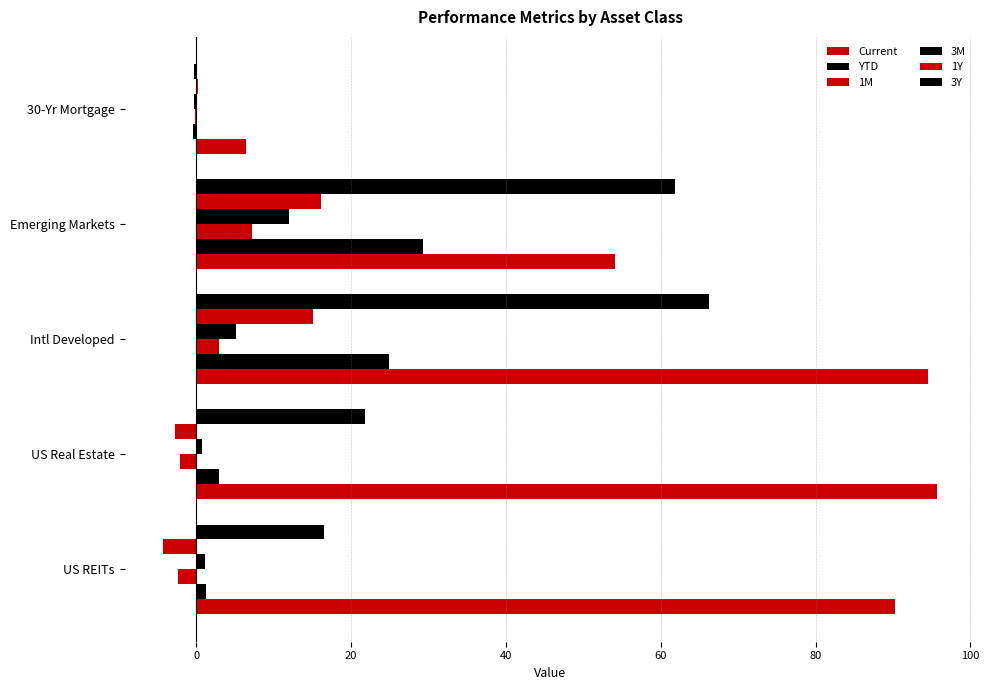

How many data points does each series have?

5